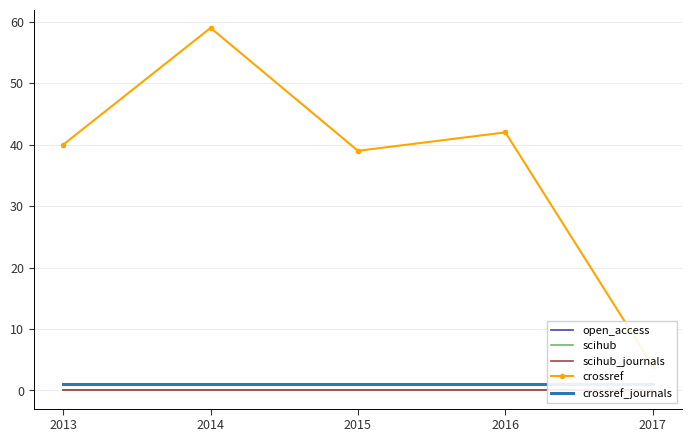

How many interior local valleys does the crossref series have?

1